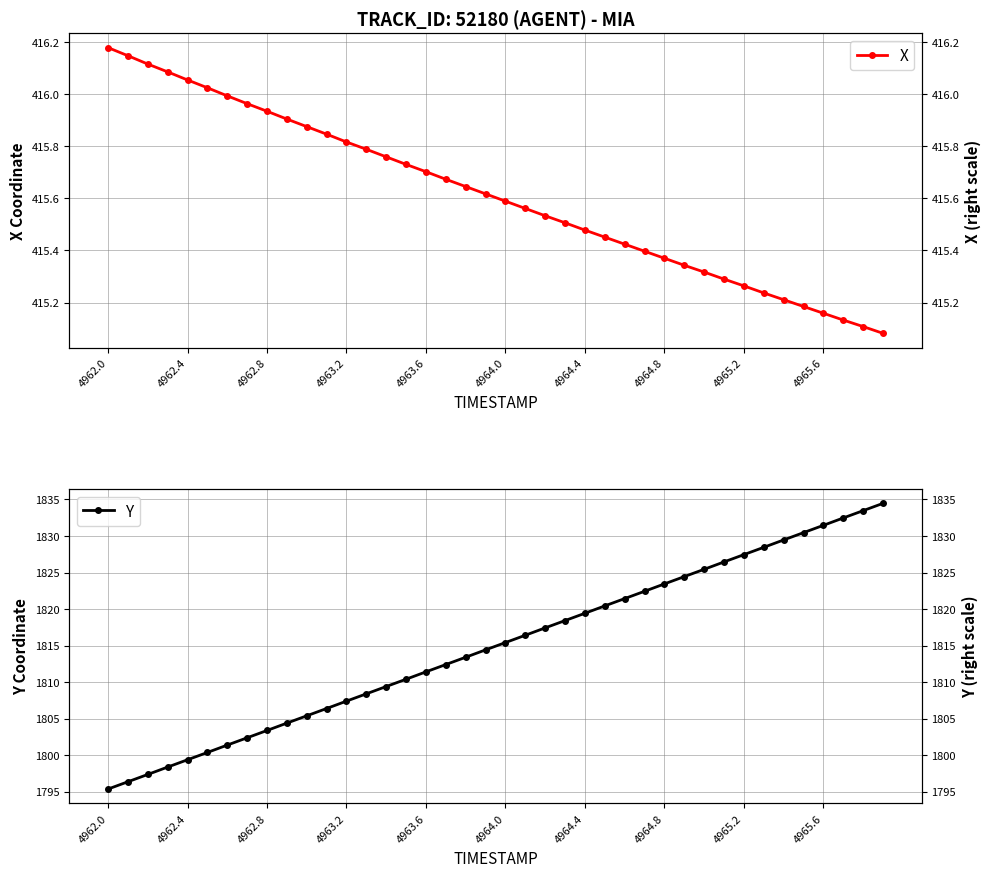

At how many categories does at least one series exceed 876?

40